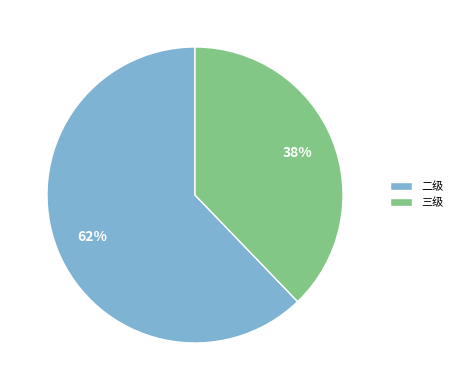

Do 三级 and 二级 together represent more than half of the pie?

Yes